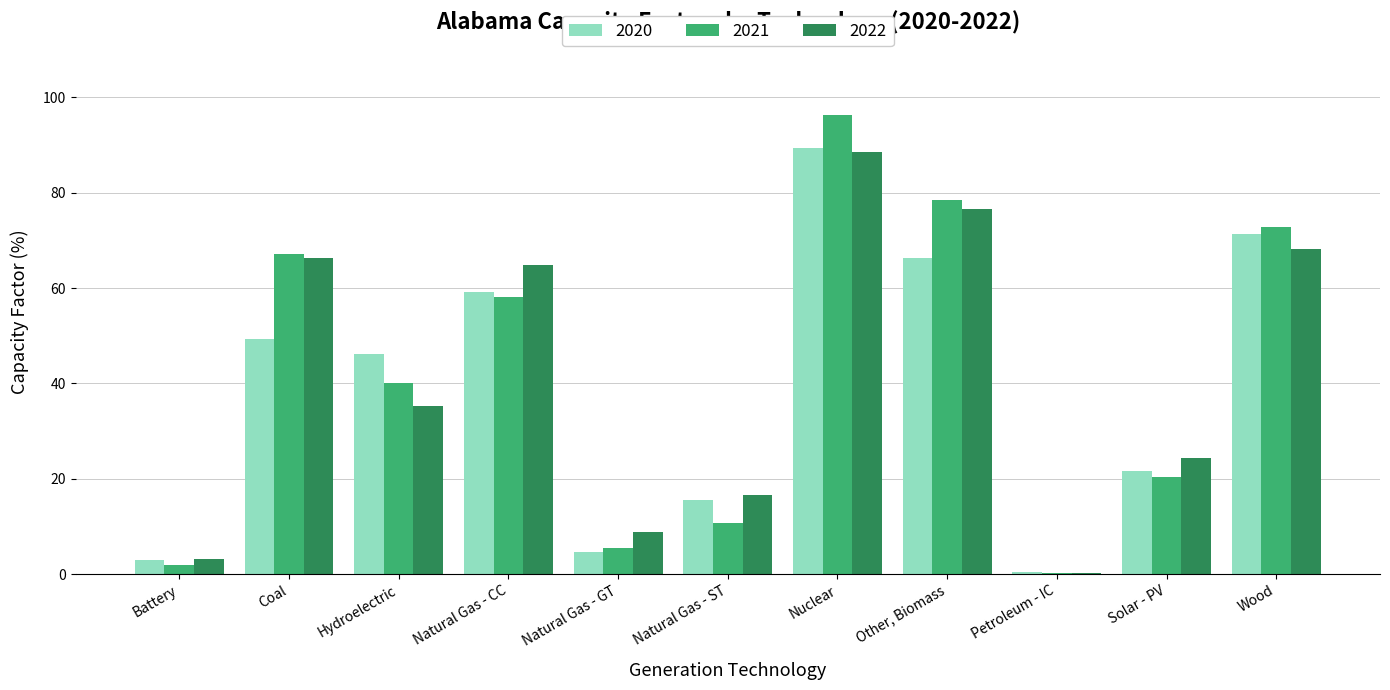

What value does the 2021 series have at Natural Gas - GT?

5.5